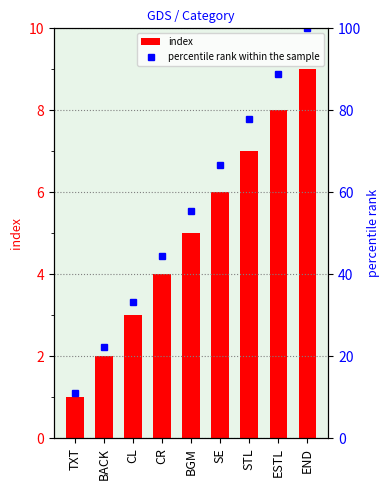

Reading left to right, transcribe all the data shown in this chart.

index: TXT=1.0	BACK=2.0	CL=3.0	CR=4.0	BGM=5.0	SE=6.0	STL=7.0	ESTL=8.0	END=9.0
percentile rank within the sample: TXT=11.1	BACK=22.2	CL=33.3	CR=44.4	BGM=55.6	SE=66.7	STL=77.8	ESTL=88.9	END=100.0